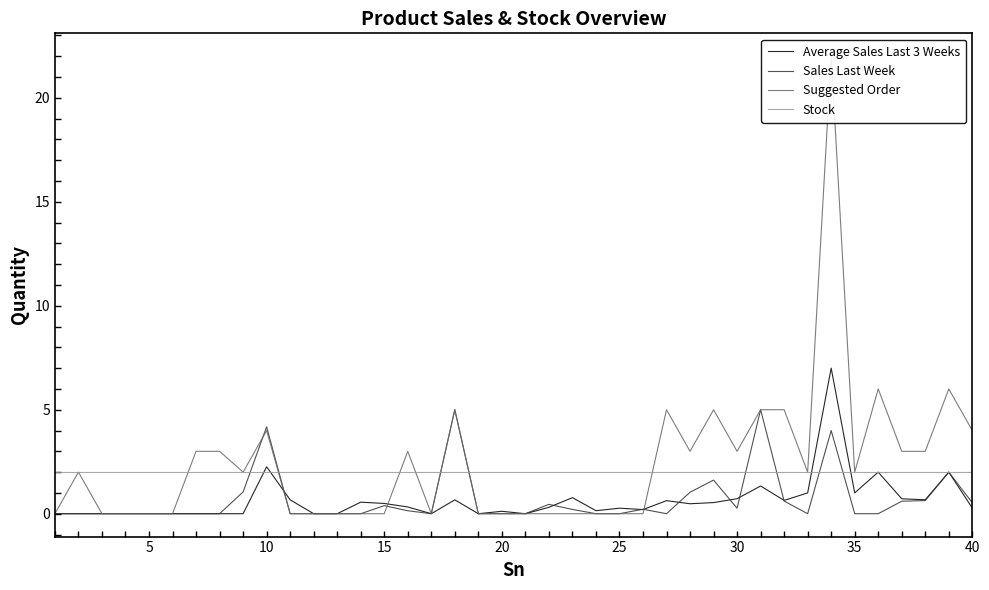

What is the minimum value for Stock?

2.0